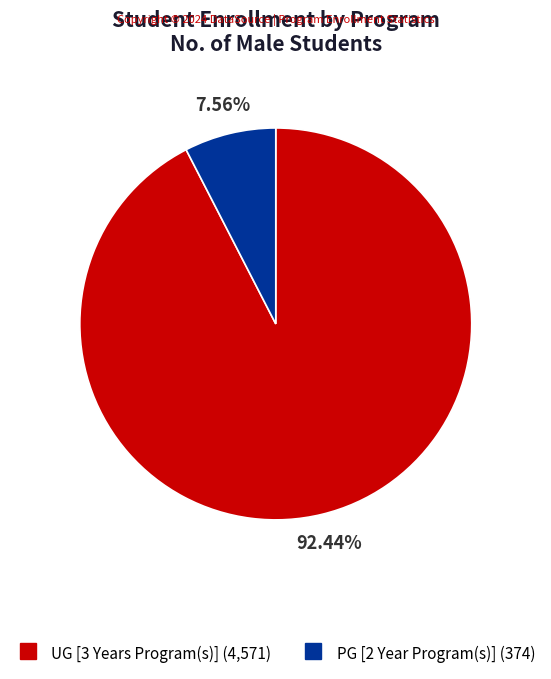

Which category has the biggest portion of the pie?

UG [3 Years Program(s)]